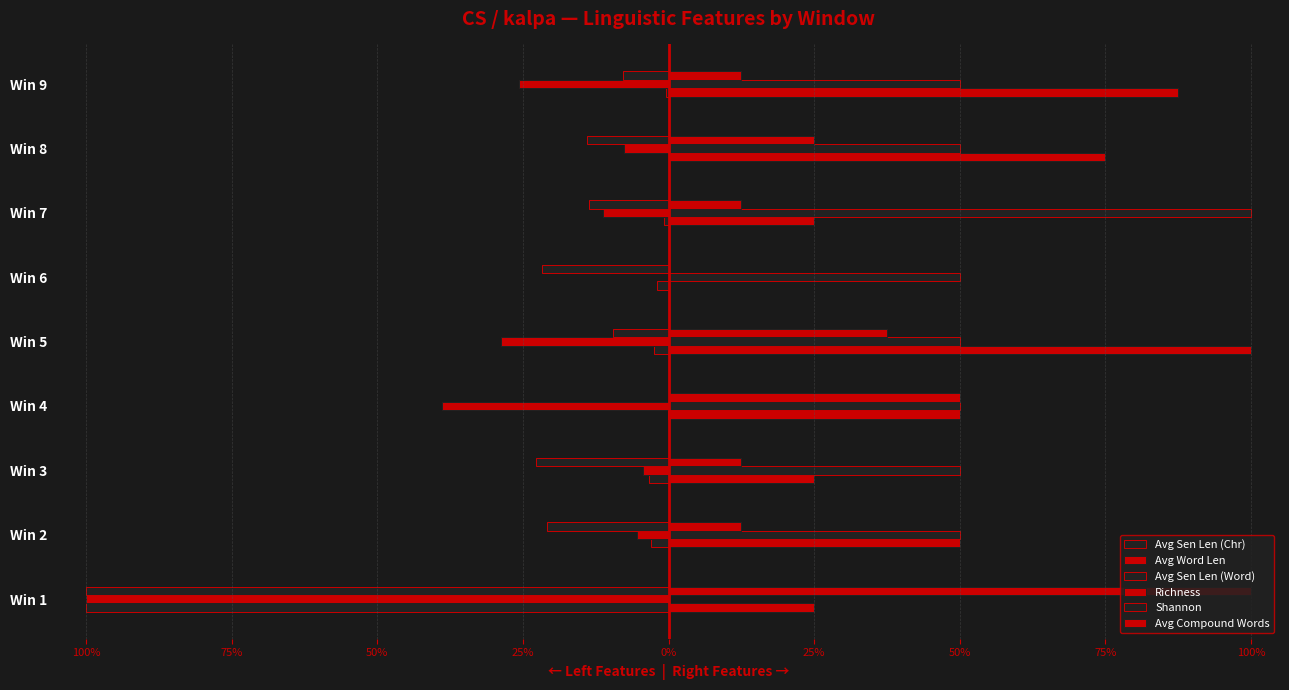

What is the lowest value of the Avg Sen Len (Word) series?

-1.0